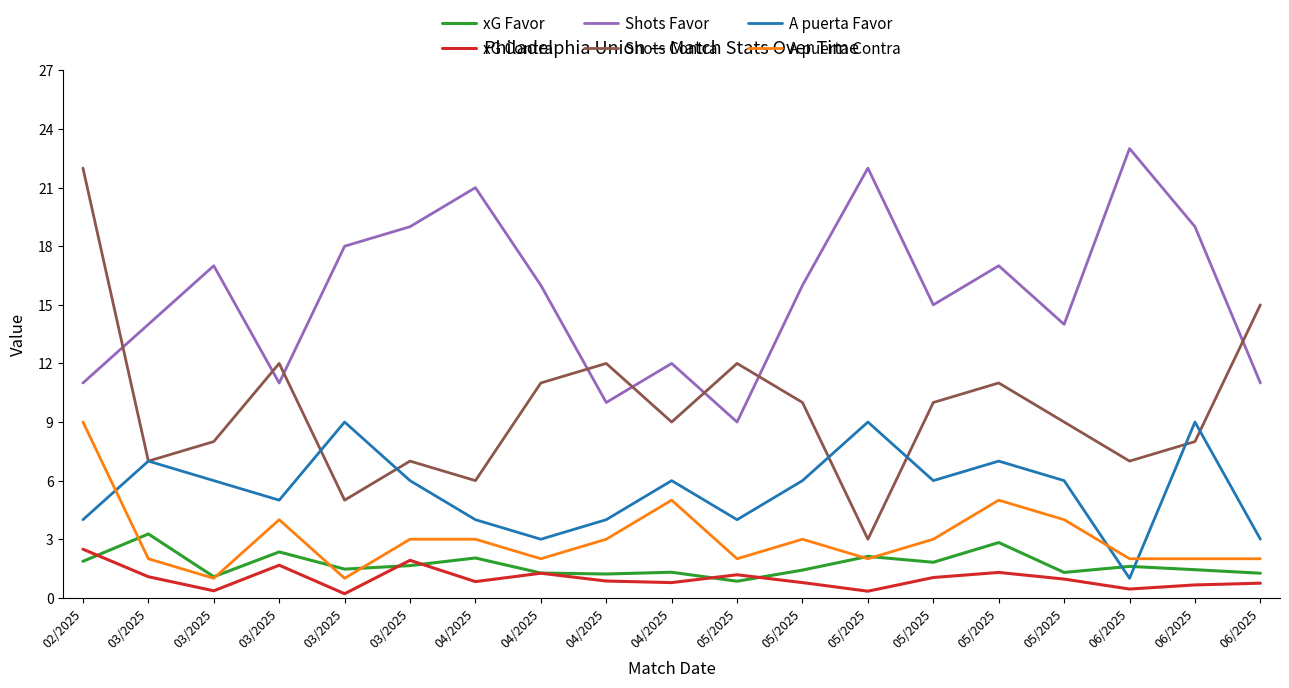

What is the minimum value for A puerta Favor?

1.0